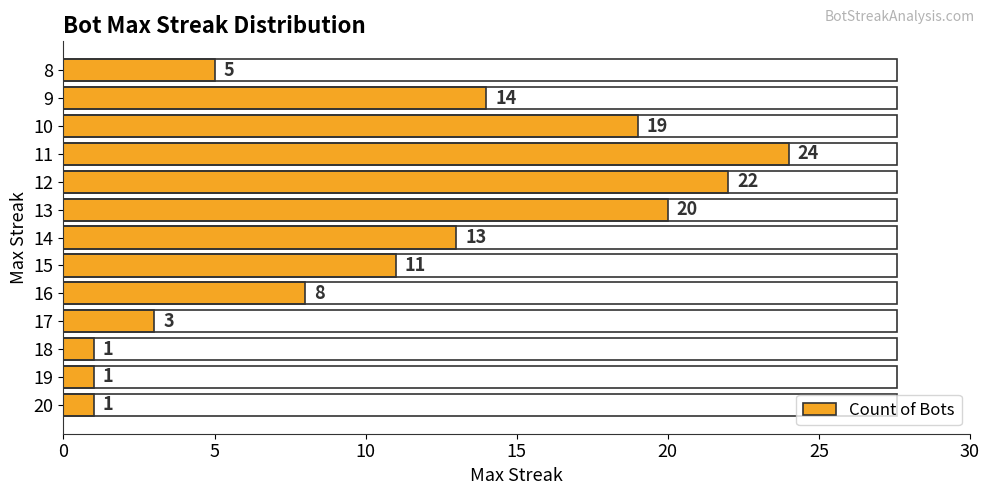

Is it true that the value at 10 is 1?

False